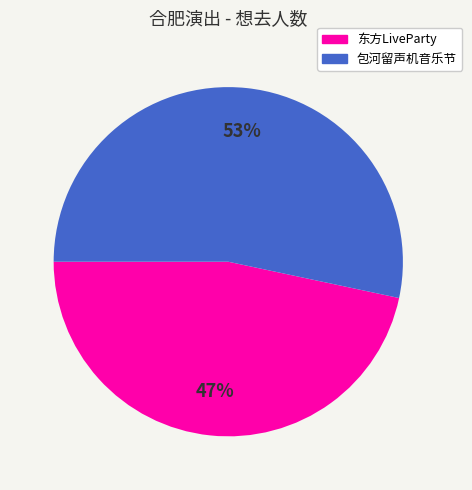

Is there a majority slice in this chart?

Yes